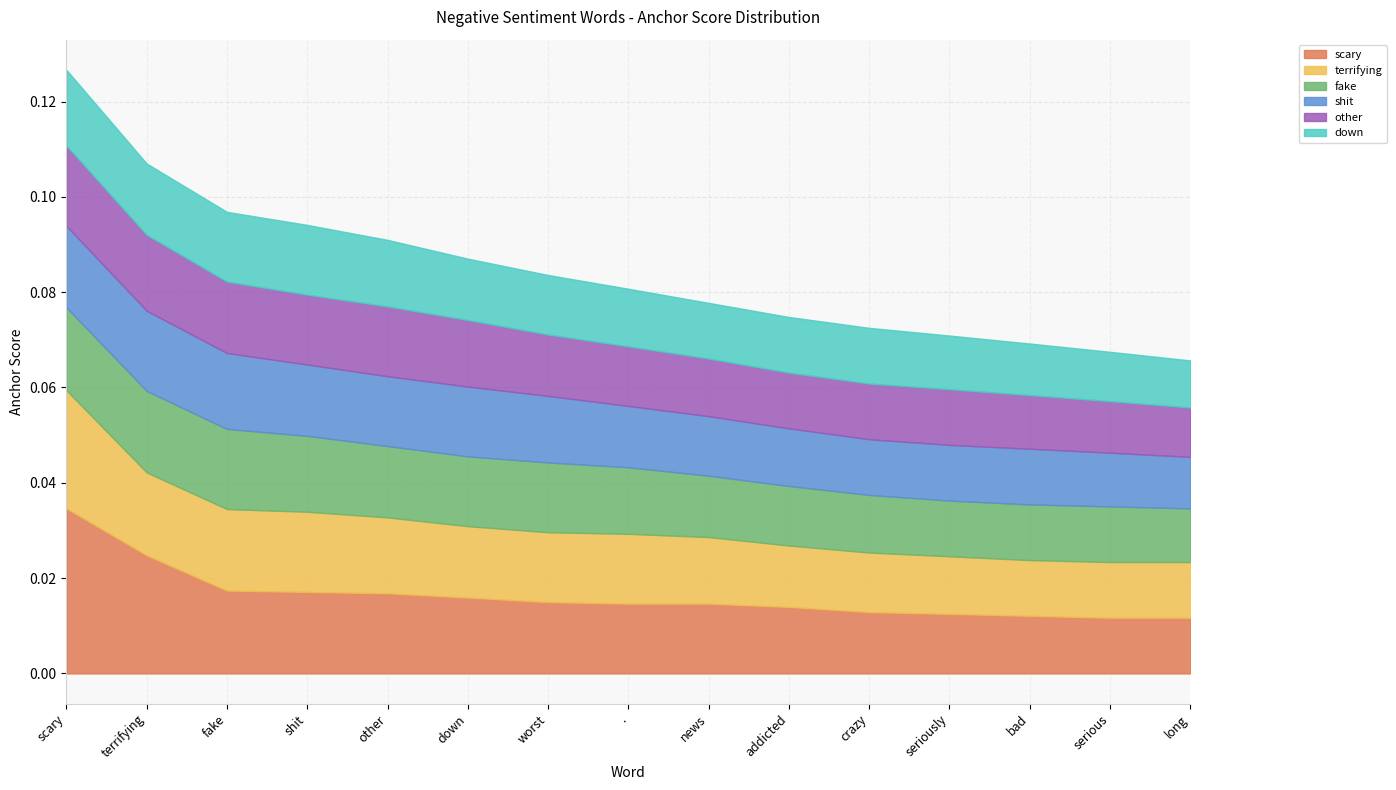

True or false: other and scary cross at least once.

False